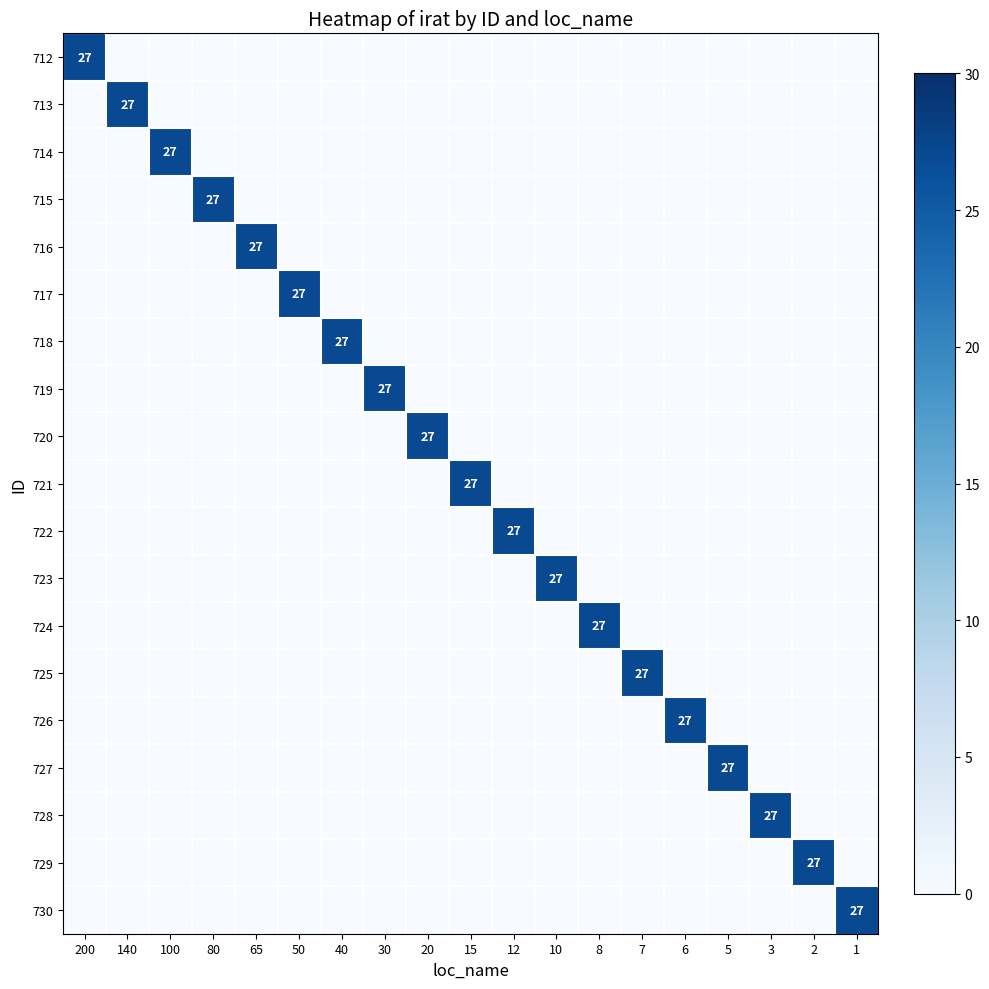

True or false: 714 has a value of 36 at 100.

False